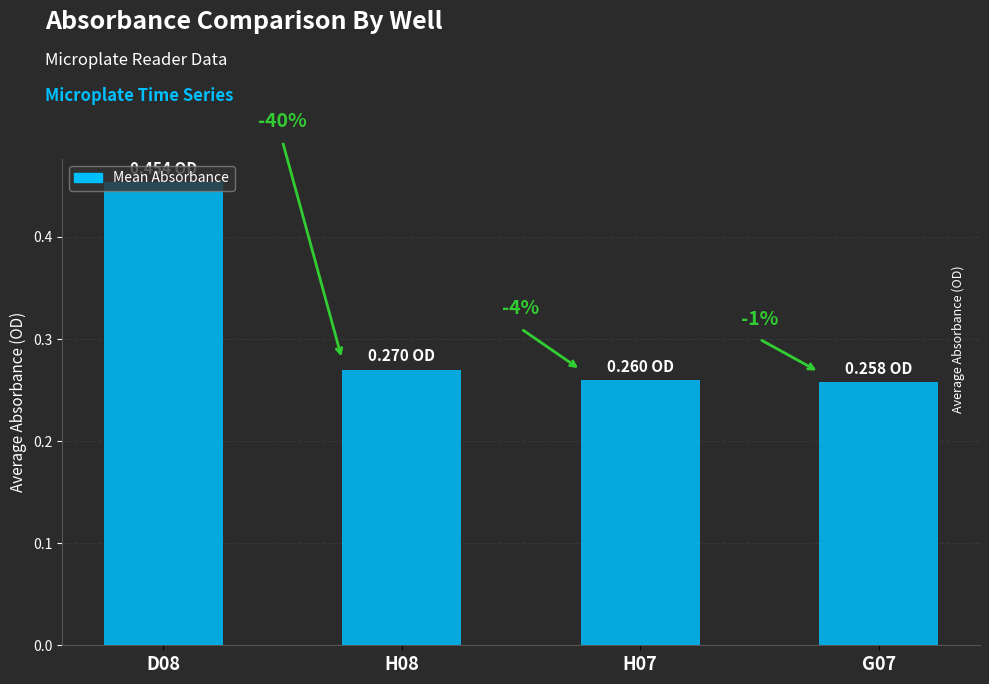

Reading left to right, what are all the values shown in this chart?

D08=0.5	H08=0.3	H07=0.3	G07=0.3